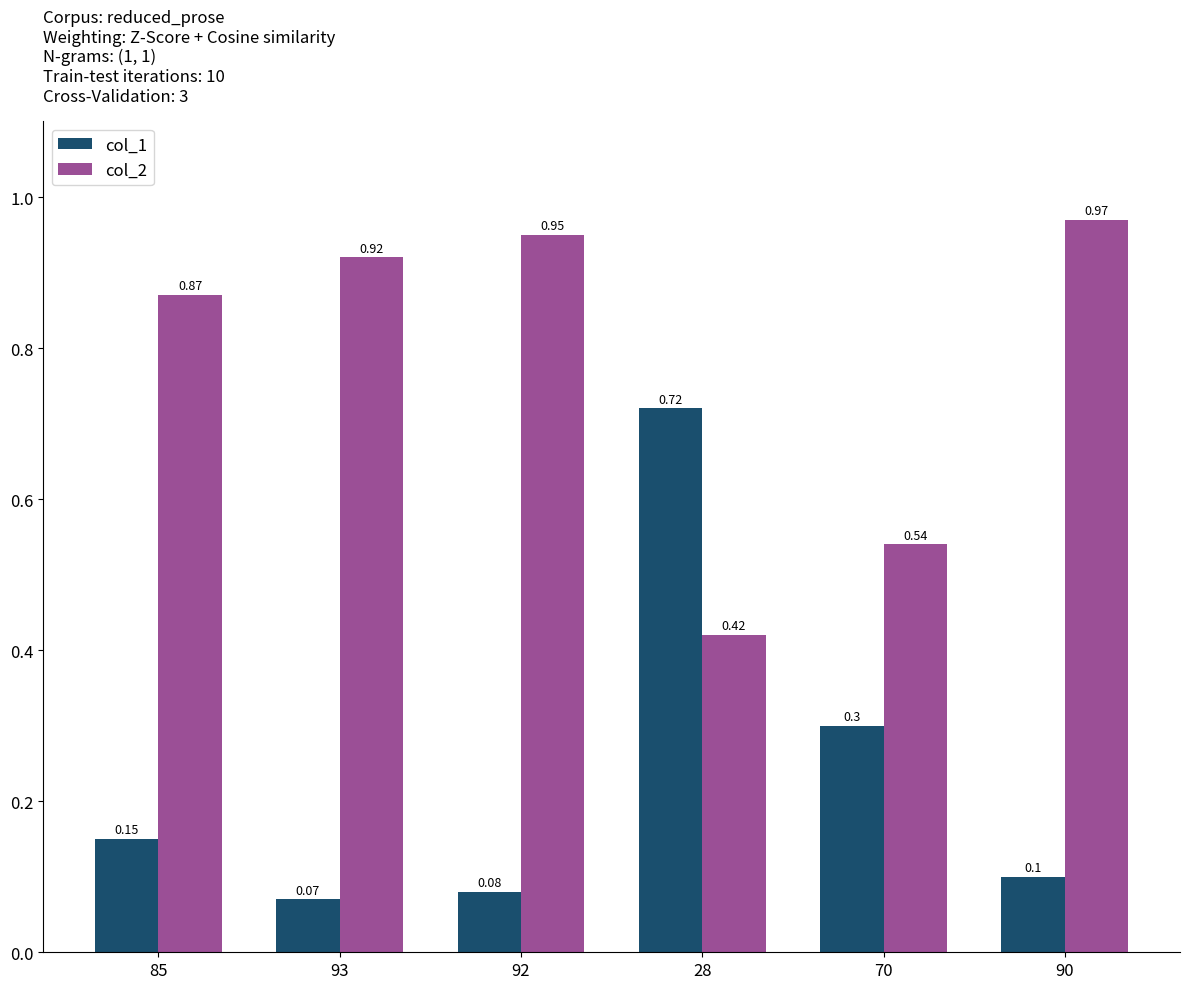

Which label corresponds to the largest value in the chart?

90